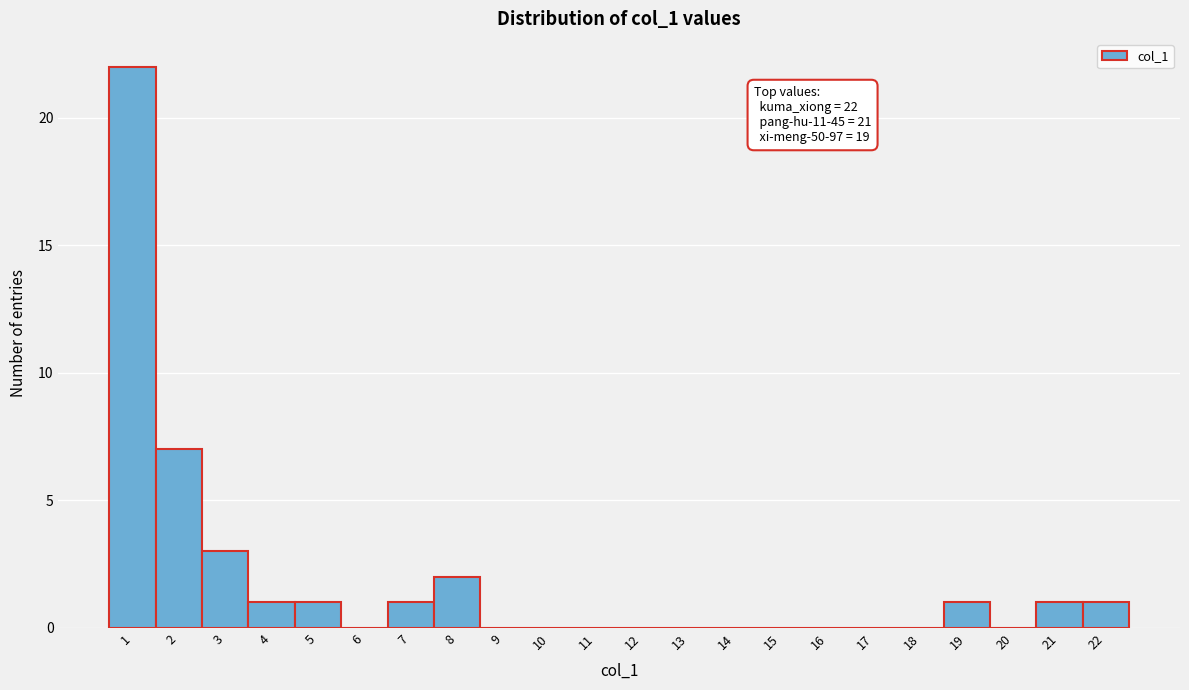

Which range on the x-axis has the tallest bar?

0.5 to 1.5